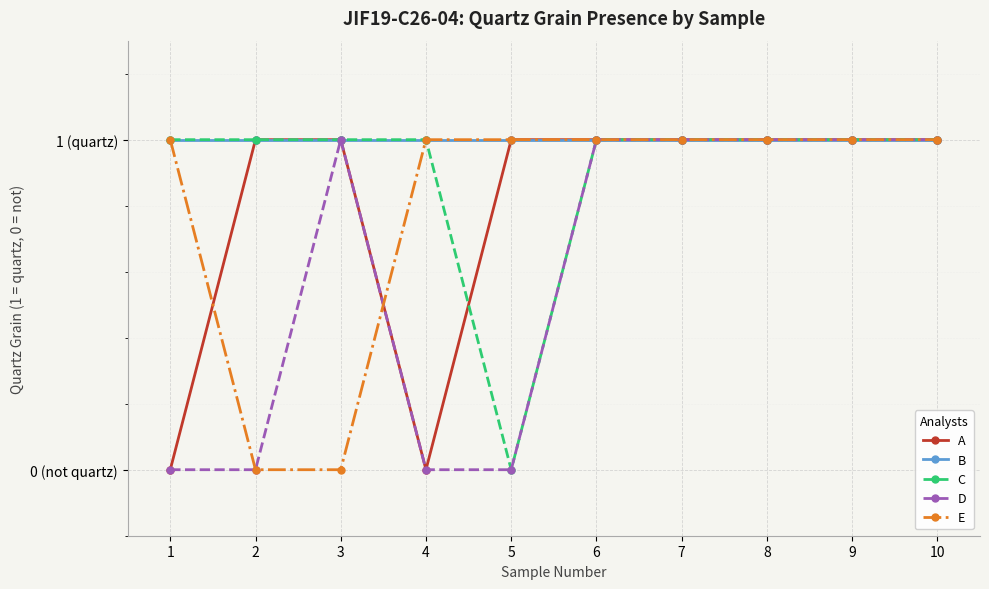

Reading left to right, extract all data points from this chart.

A: 1=0	2=1	3=1	4=0	5=1	6=1	7=1	8=1	9=1	10=1
B: 1=1	2=1	3=1	4=1	5=1	6=1	7=1	8=1	9=1	10=1
C: 1=1	2=1	3=1	4=1	5=0	6=1	7=1	8=1	9=1	10=1
D: 1=0	2=0	3=1	4=0	5=0	6=1	7=1	8=1	9=1	10=1
E: 1=1	2=0	3=0	4=1	5=1	6=1	7=1	8=1	9=1	10=1